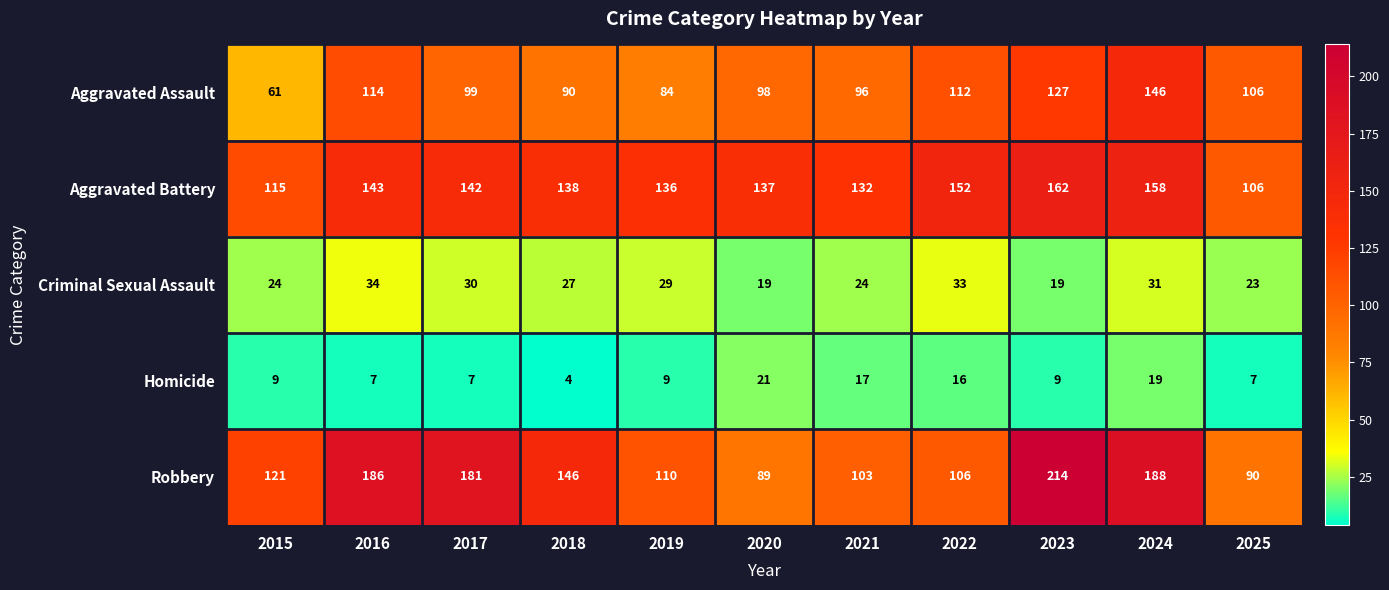

The Criminal Sexual Assault series shows 58 at 2016. True or false?

False